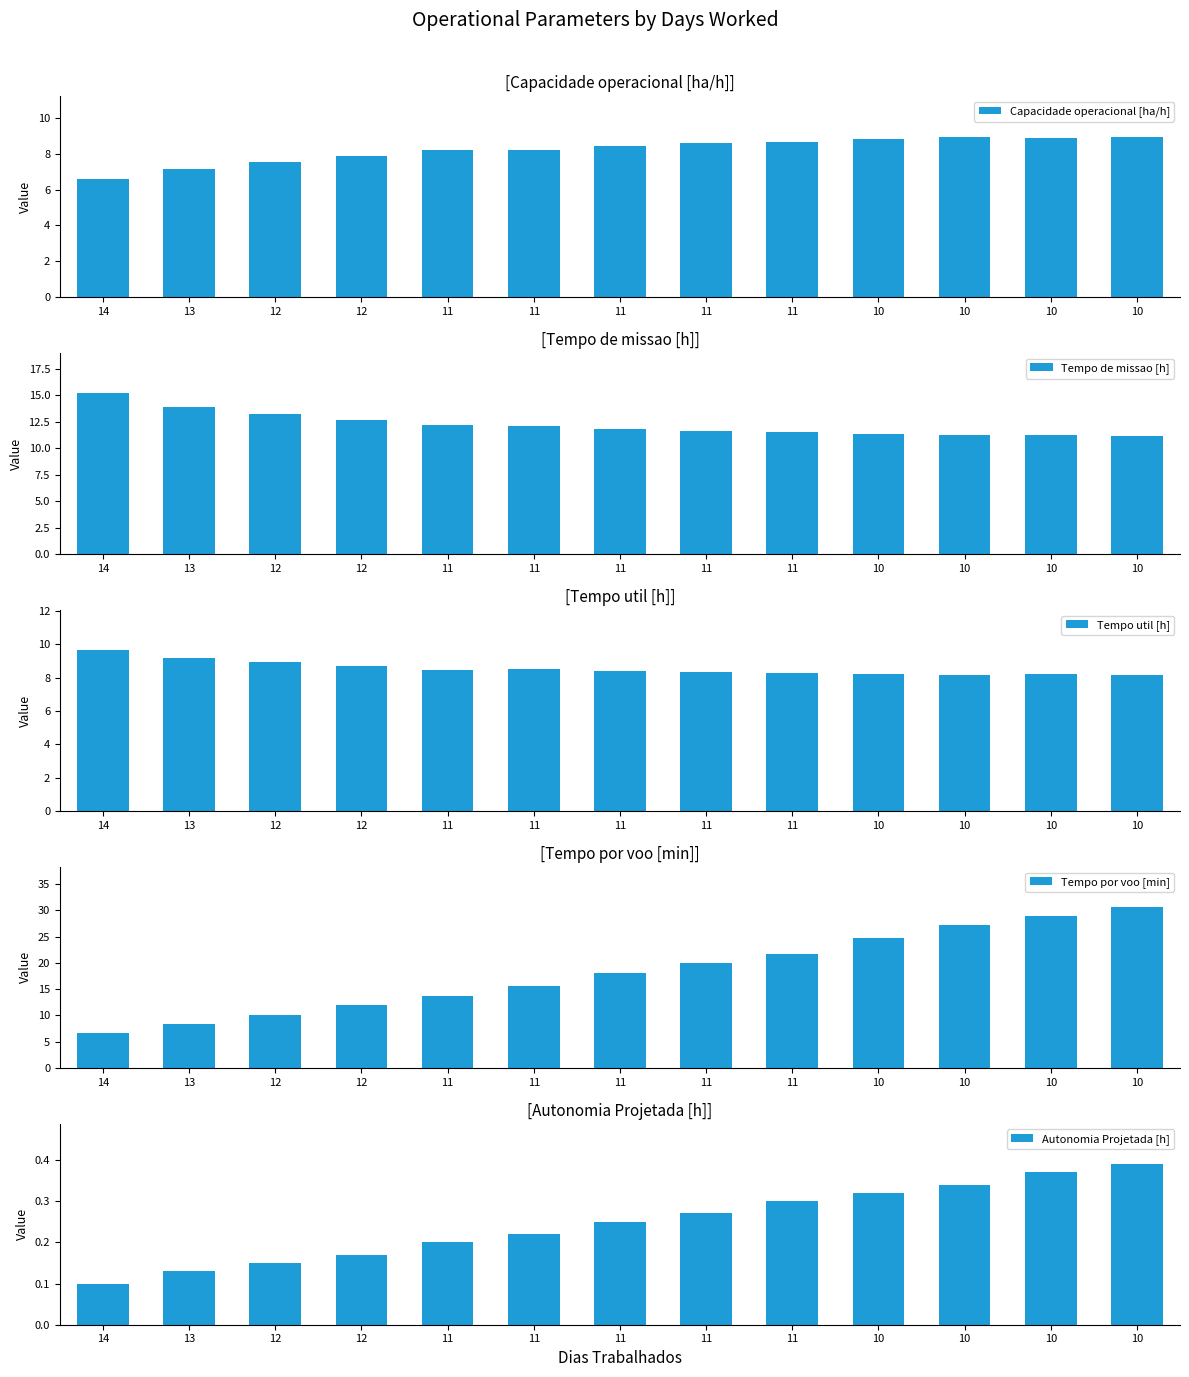

What is the value of the Tempo util [h] bar at the 5th from the left?

8.5